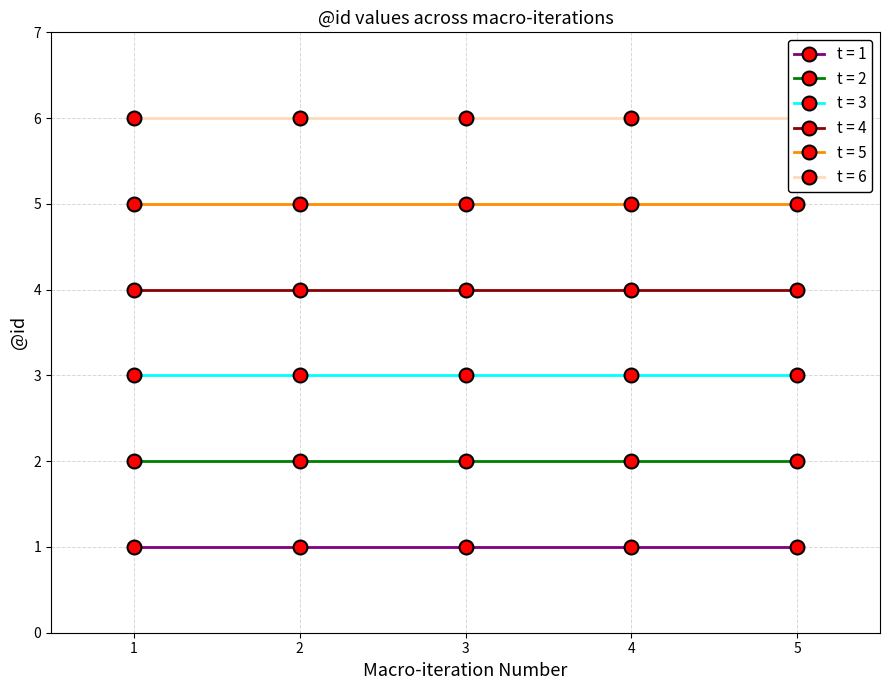

Is the value of row 2 at row 2 greater than the value of row 1 at row 2?

Yes